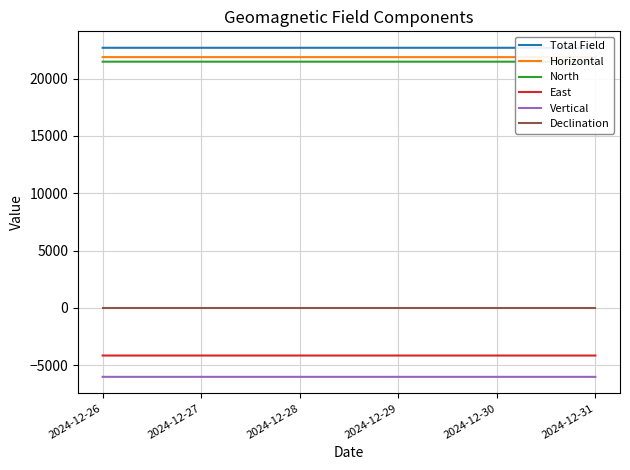

Which series has the largest total across all categories?

Total Field